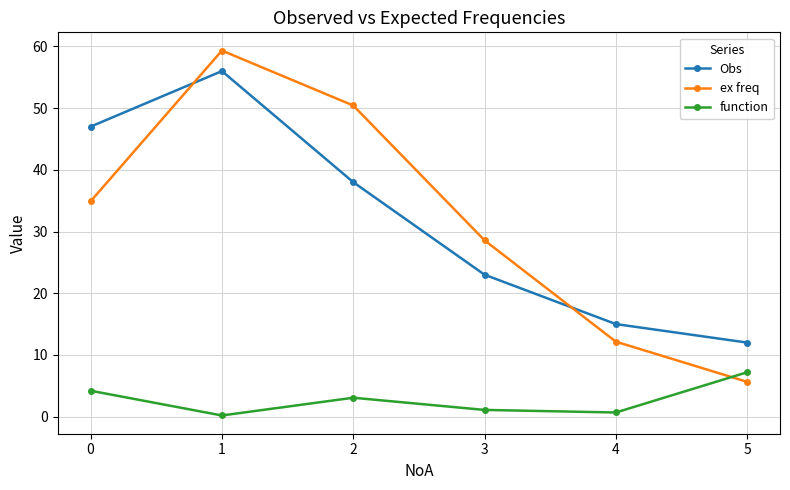

Which category has the lowest value in the Obs series?

5